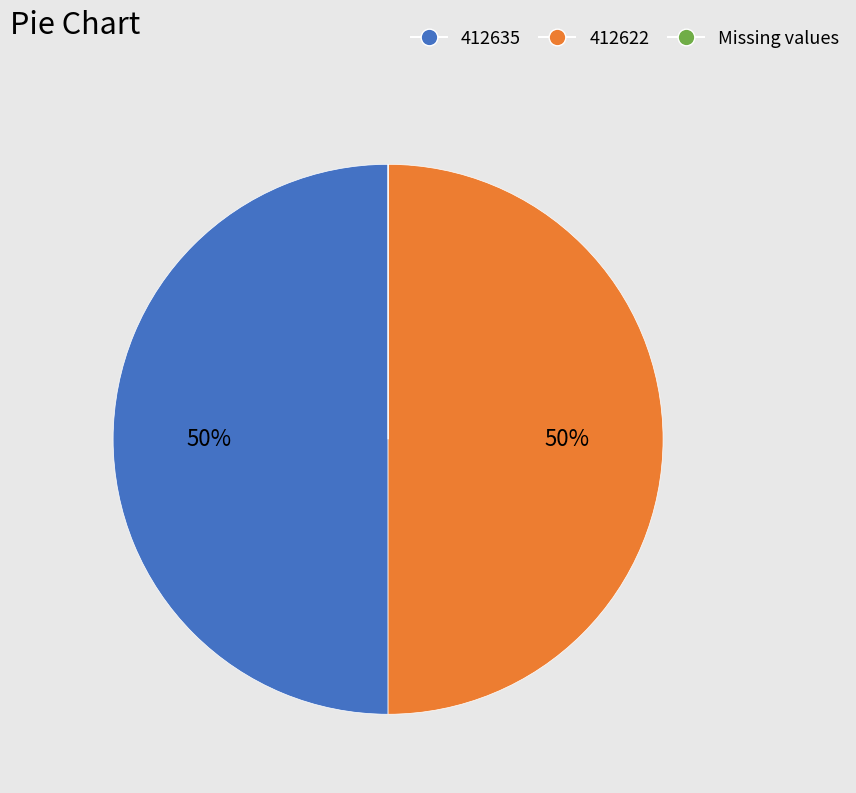

To the nearest percent, what is the average slice percentage?

33%